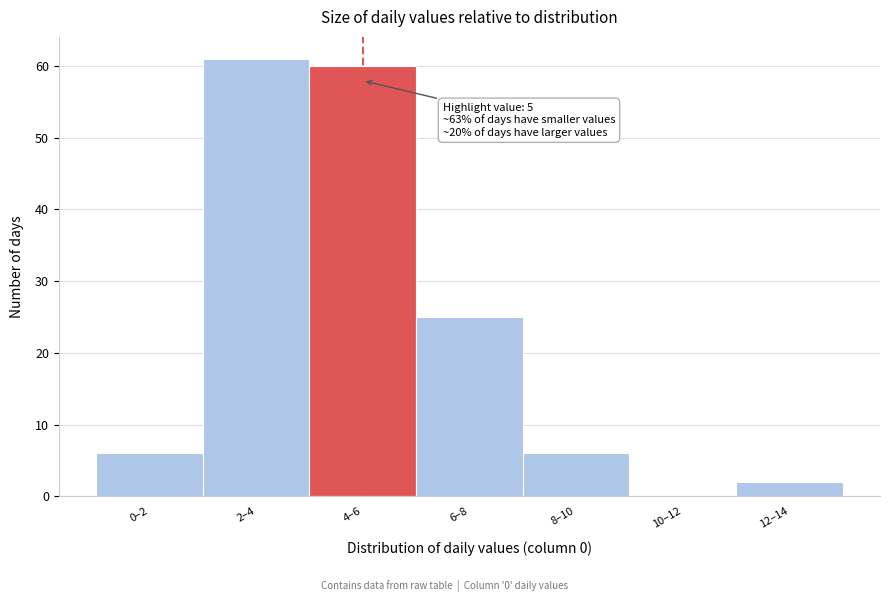

Reading right to left, what are all the values shown in this chart?

12–14=2	10–12=0	8–10=6	6–8=25	4–6=60	2–4=61	0–2=6